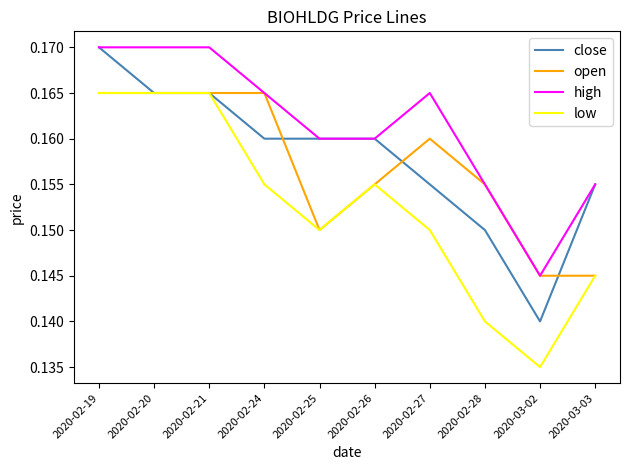

How many lines are shown in the chart?

4